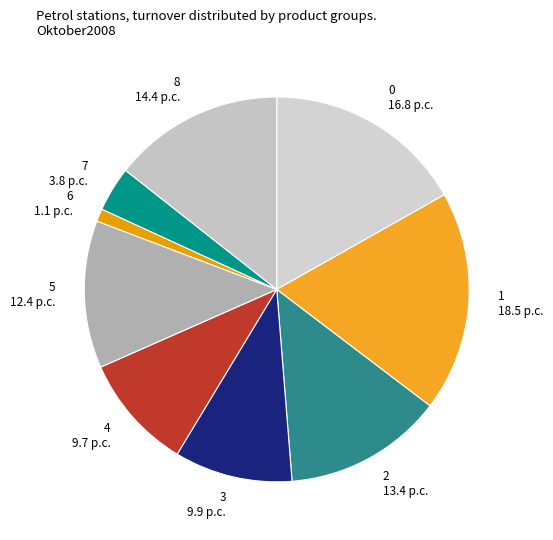

Does 0 account for over 50% of the chart?

No